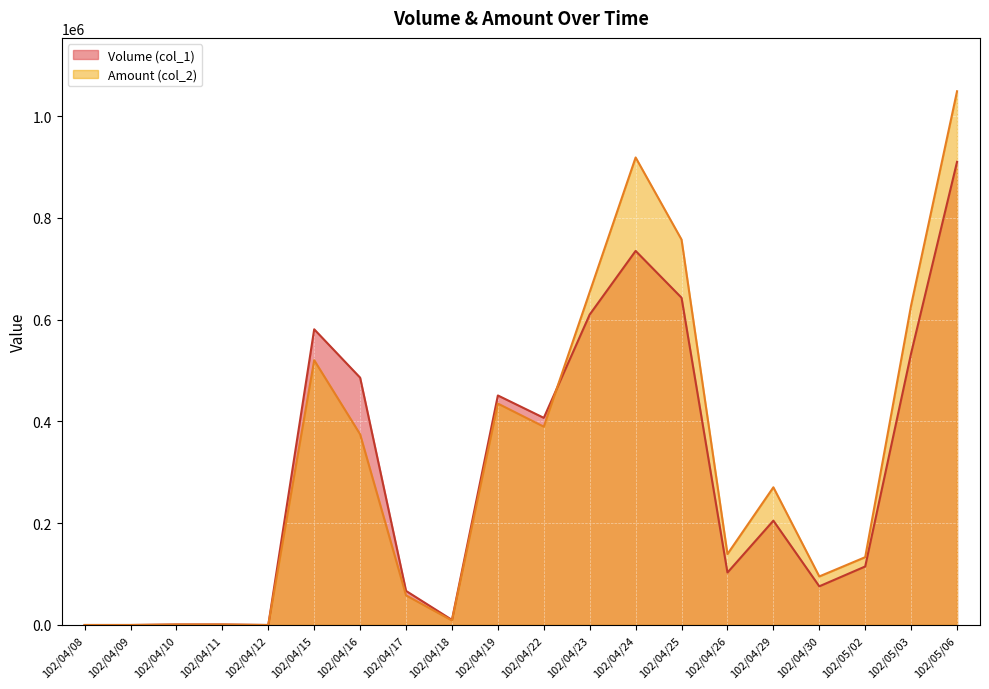

Where does the Volume (col_1) series first go above 205000?

102/04/15